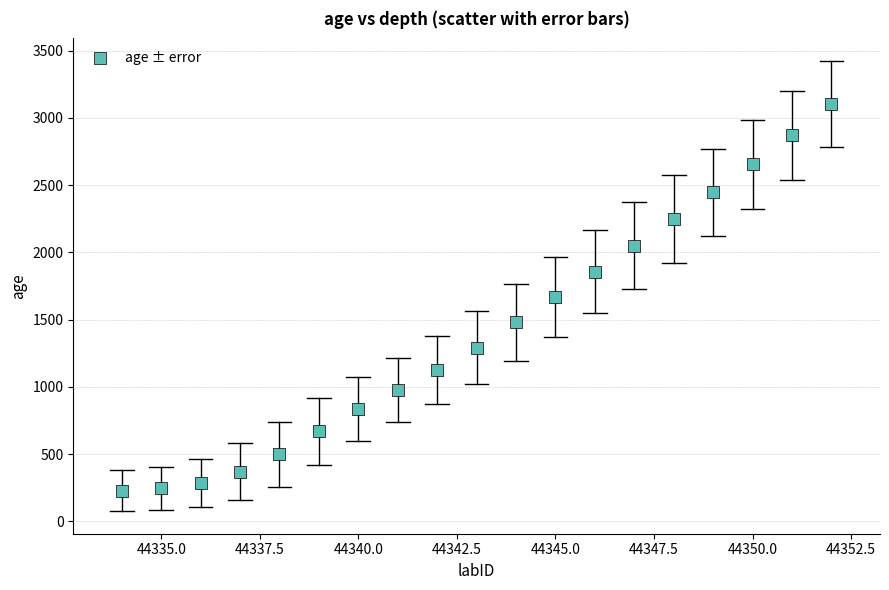

What is the range of Y values (max minus min)?

2873.3